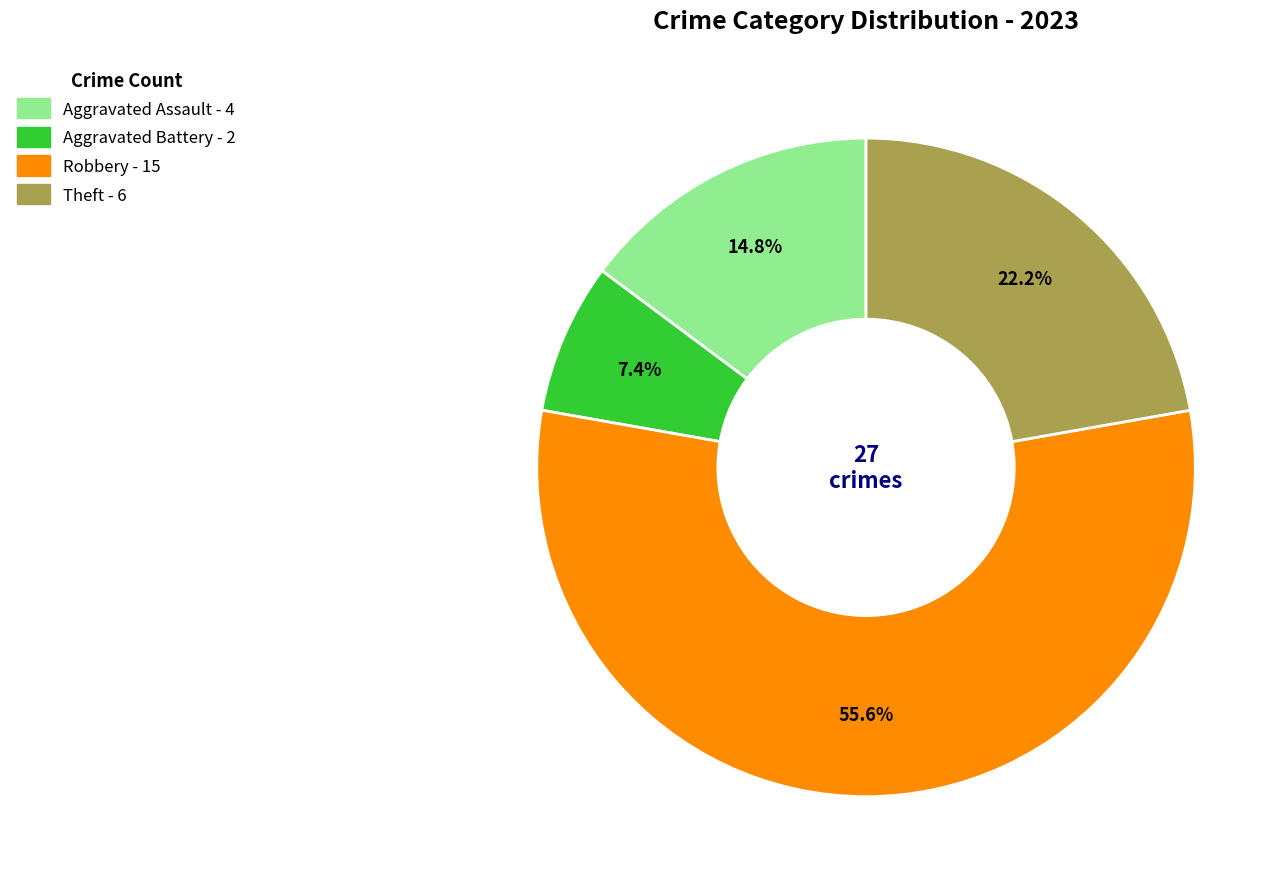

Is there a majority slice in this chart?

Yes